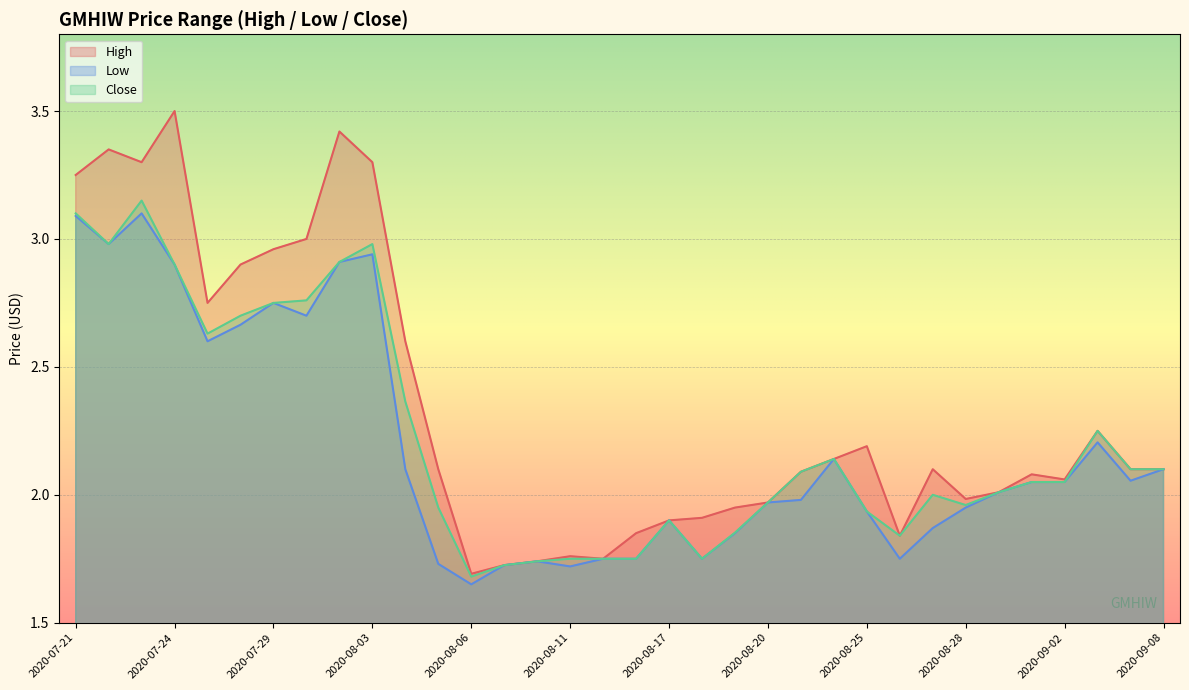

What is the difference between the Close values at 2020-08-17 and 2020-09-04?

0.2